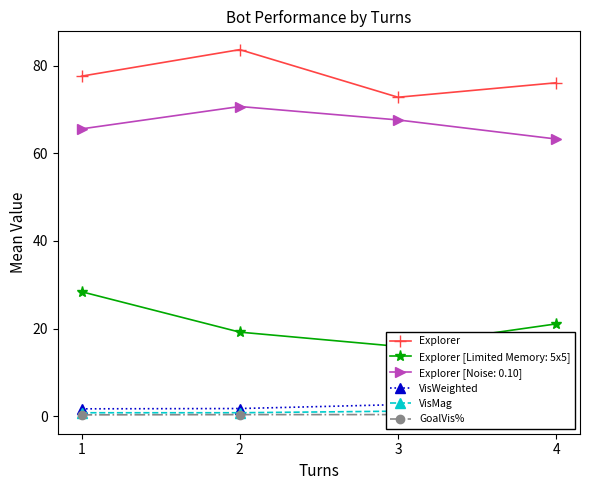

List the series in order of their peak value, lowest first.

GoalVis%, VisMag, VisWeighted, Explorer